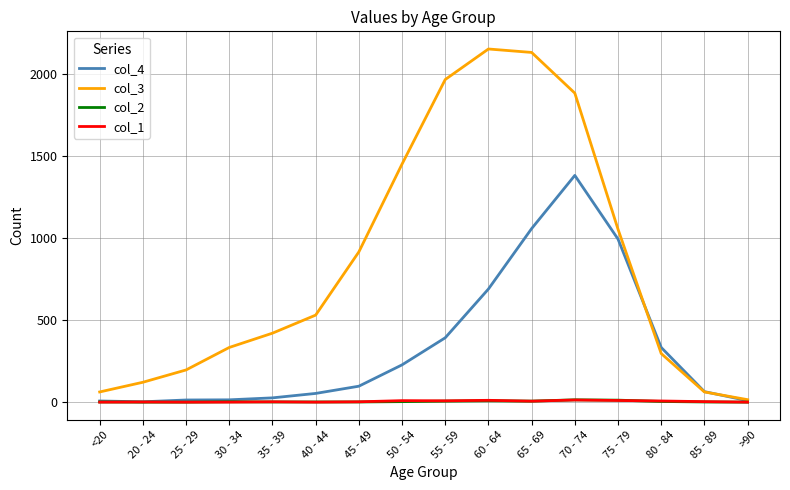

The col_2 series shows 1 at 45 - 49. True or false?

True